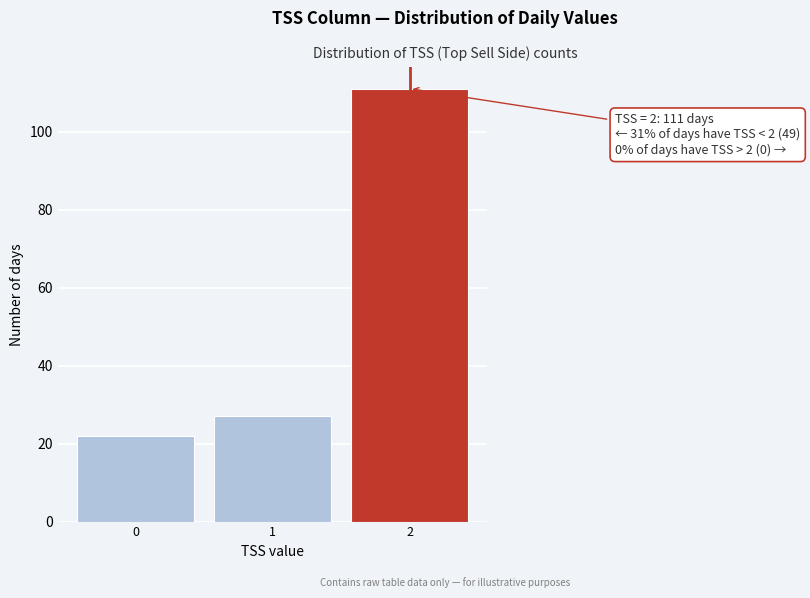

Reading left to right, what are all the values shown in this chart?

22	27	111